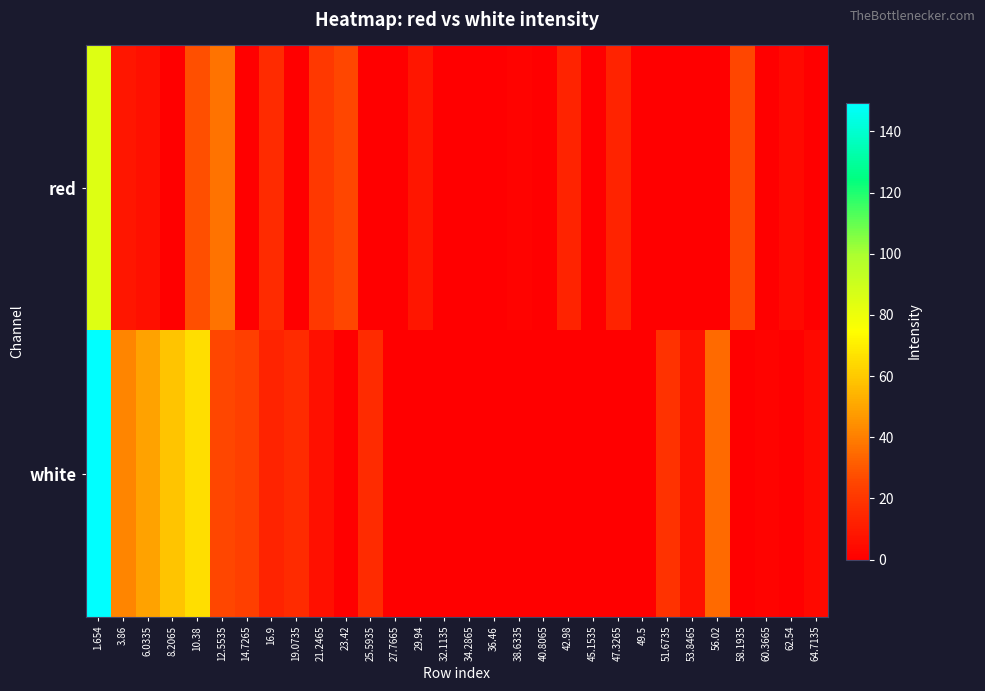

Reading right to left, what are all the values shown in this chart?

red: 64.7135=0.0	62.54=3.8	60.3665=0.0	58.1935=25.3	56.02=0.0	53.8465=0.0	51.6735=0.0	49.5=0.0	47.3265=13.4	45.1535=0.0	42.98=13.4	40.8065=0.0	38.6335=1.4	36.46=0.0	34.2865=0.0	32.1135=0.0	29.94=8.6	27.7665=0.0	25.5935=0.0	23.42=25.3	21.2465=20.5	19.0735=0.0	16.9=15.8	14.7265=0.0	12.5535=37.2	10.38=27.7	8.2065=0.0	6.0335=6.2	3.86=8.6	1.654=85.0
white: 64.7135=3.8	62.54=0.0	60.3665=1.4	58.1935=0.0	56.02=34.9	53.8465=6.2	51.6735=18.1	49.5=0.0	47.3265=0.0	45.1535=0.0	42.98=0.0	40.8065=0.0	38.6335=0.0	36.46=0.0	34.2865=0.0	32.1135=0.0	29.94=0.0	27.7665=0.0	25.5935=15.8	23.42=0.0	21.2465=6.2	19.0735=15.8	16.9=13.4	14.7265=22.9	12.5535=25.3	10.38=65.9	8.2065=58.7	6.0335=49.2	3.86=42.0	1.654=149.4